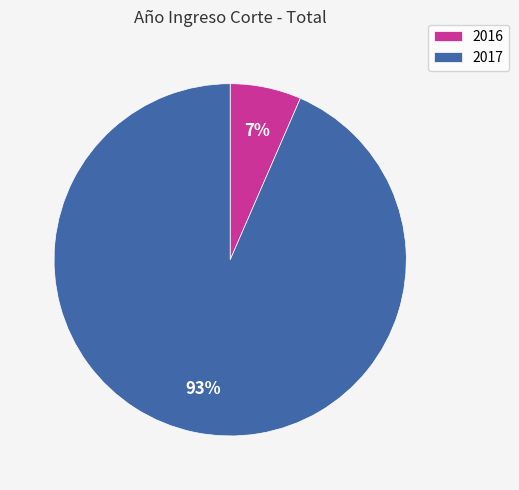

Count the number of slices in the pie.

2